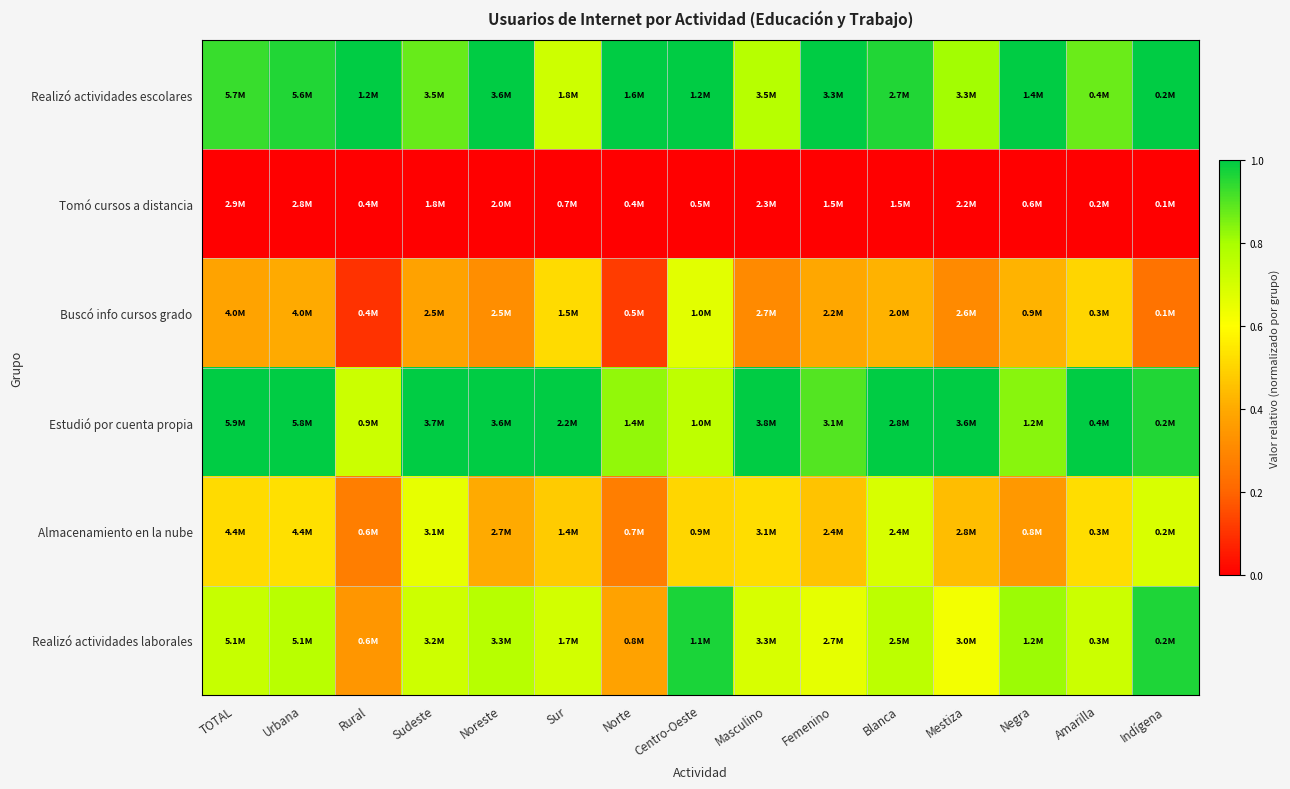

At which category is the sum across all series the highest?

Centro-Oeste